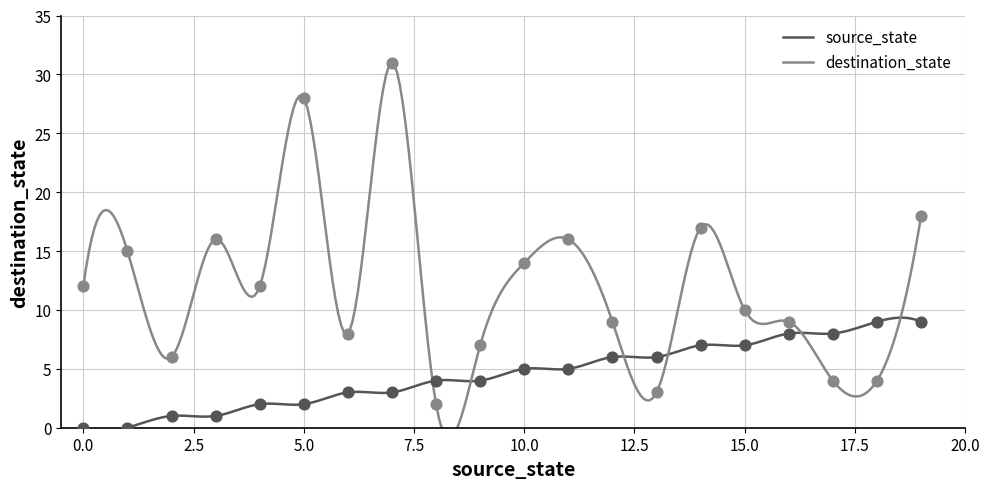

Which series has the largest total across all categories?

destination_state